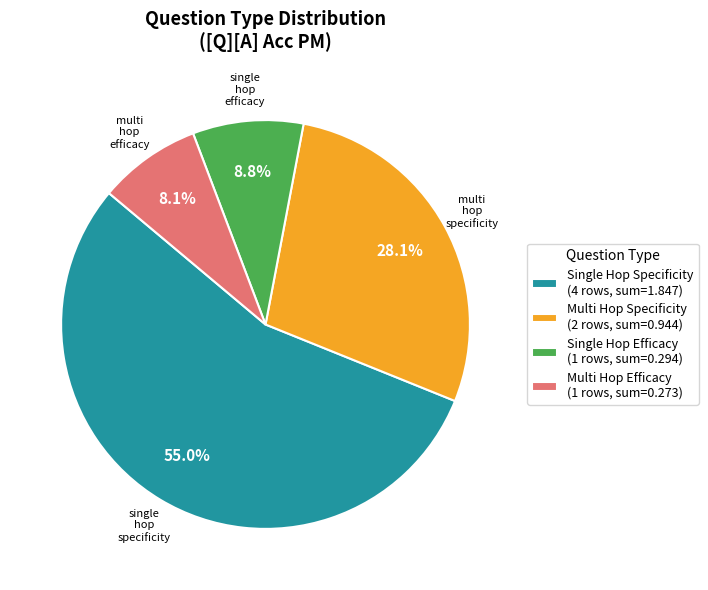

What is the smallest slice in the pie chart?

Multi Hop Efficacy (1 rows, sum=0.273)